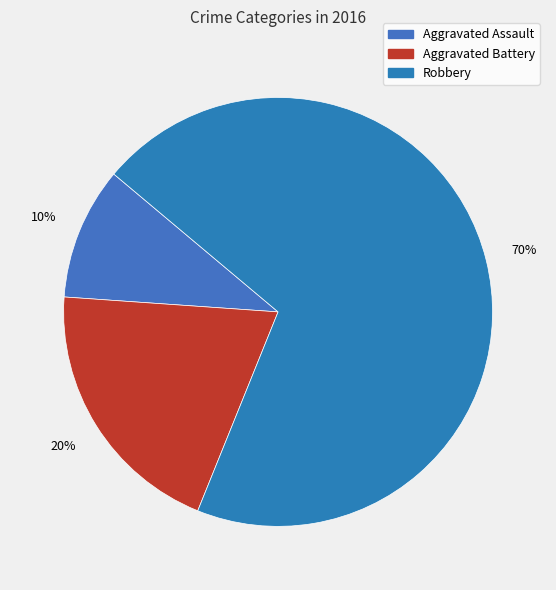

True or false: Aggravated Assault accounts for 10% of the total.

True